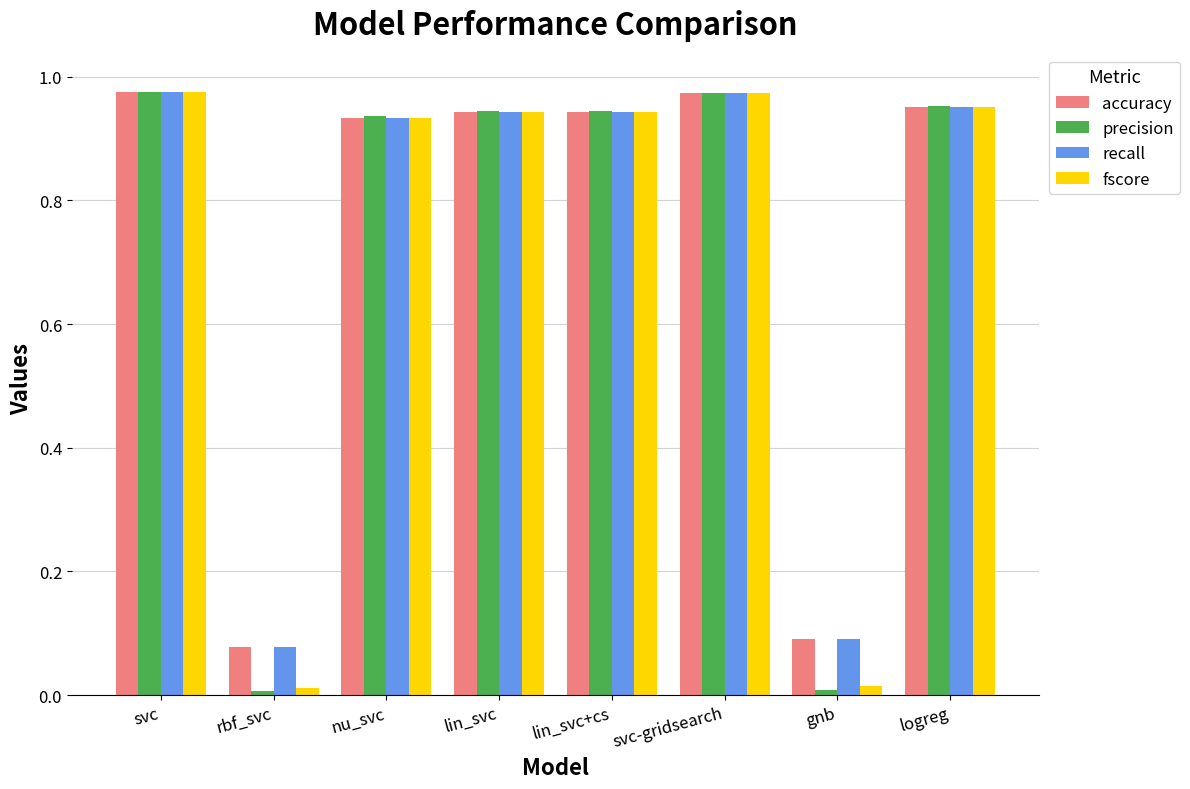

What is the label of the 1st bar from the left?

svc